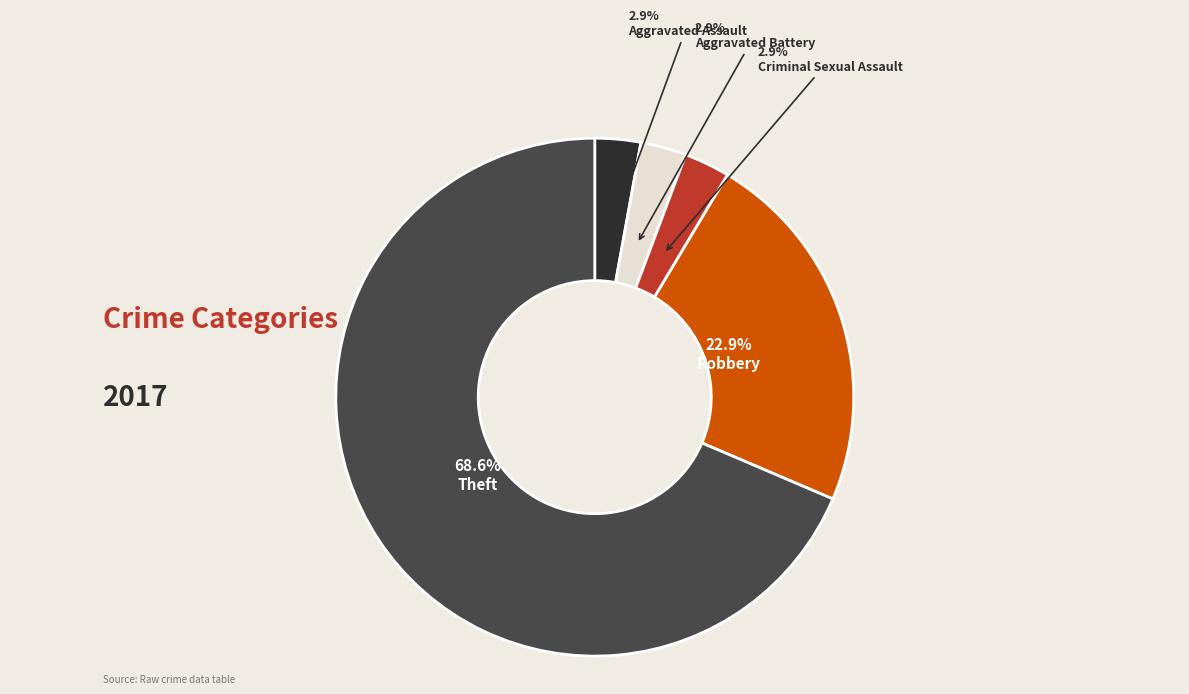

Is there a majority slice in this chart?

Yes